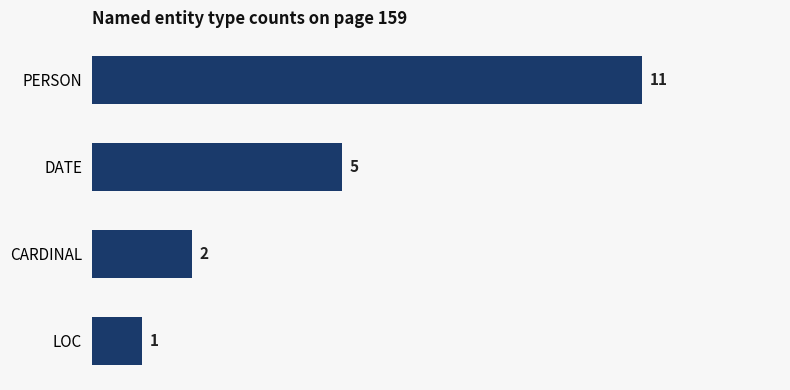

True or false: the data shows 5 at DATE.

True